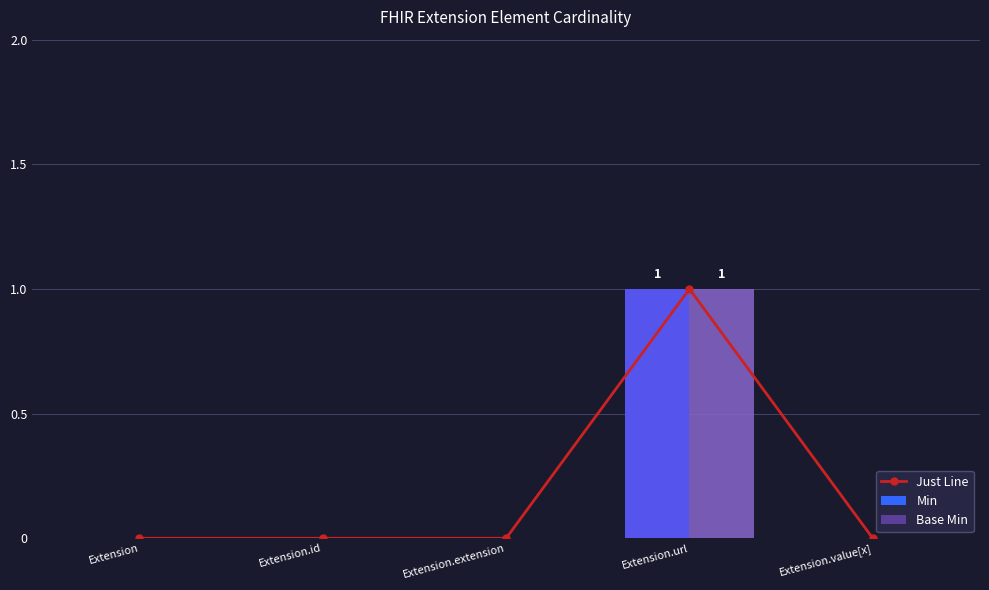

Are the bars horizontal?

No